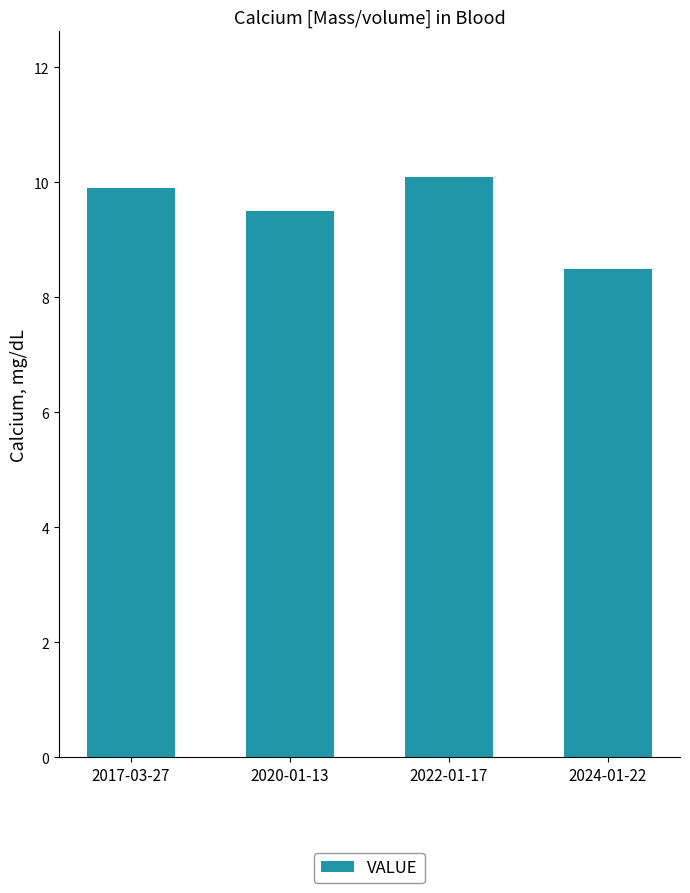

How many bars are there in total?

4